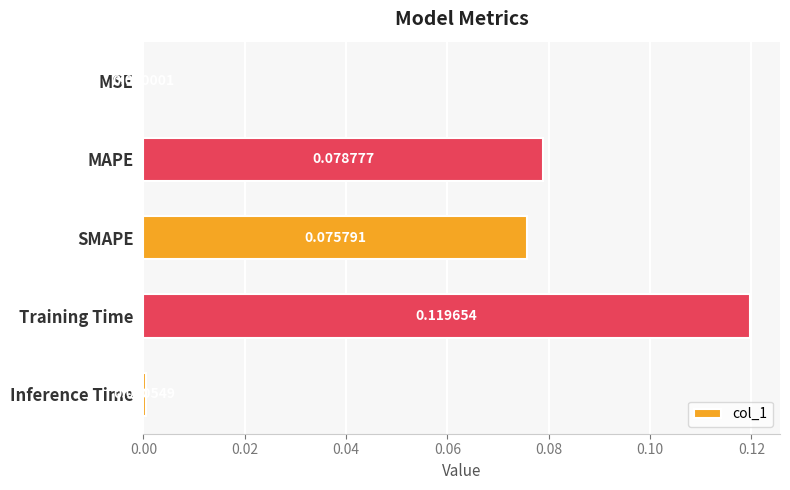

Which has a higher value, Training Time or Inference Time?

Training Time